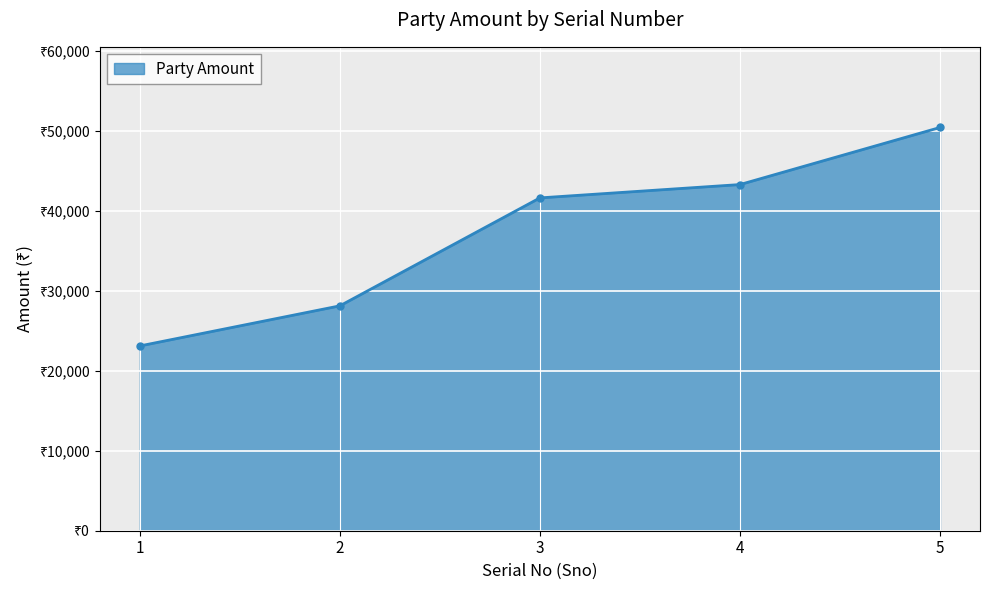

What is the value of the 3rd point from the left?

41625